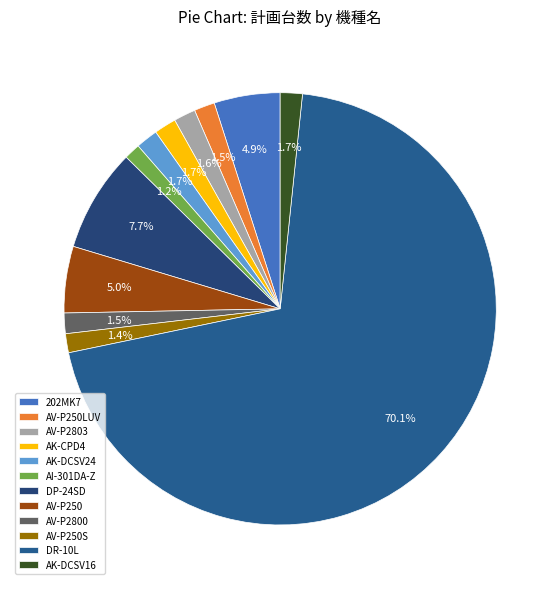

What is the largest slice in the pie chart?

DR-10L